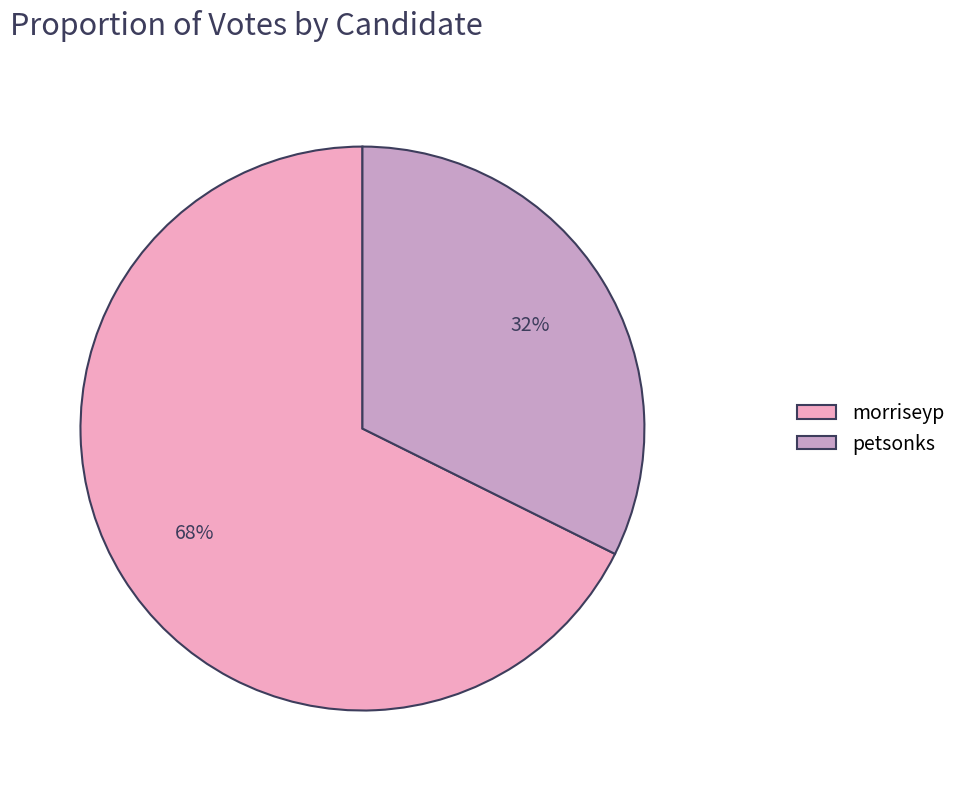

To the nearest percent, what is the combined percentage of morriseyp and petsonks?

100%